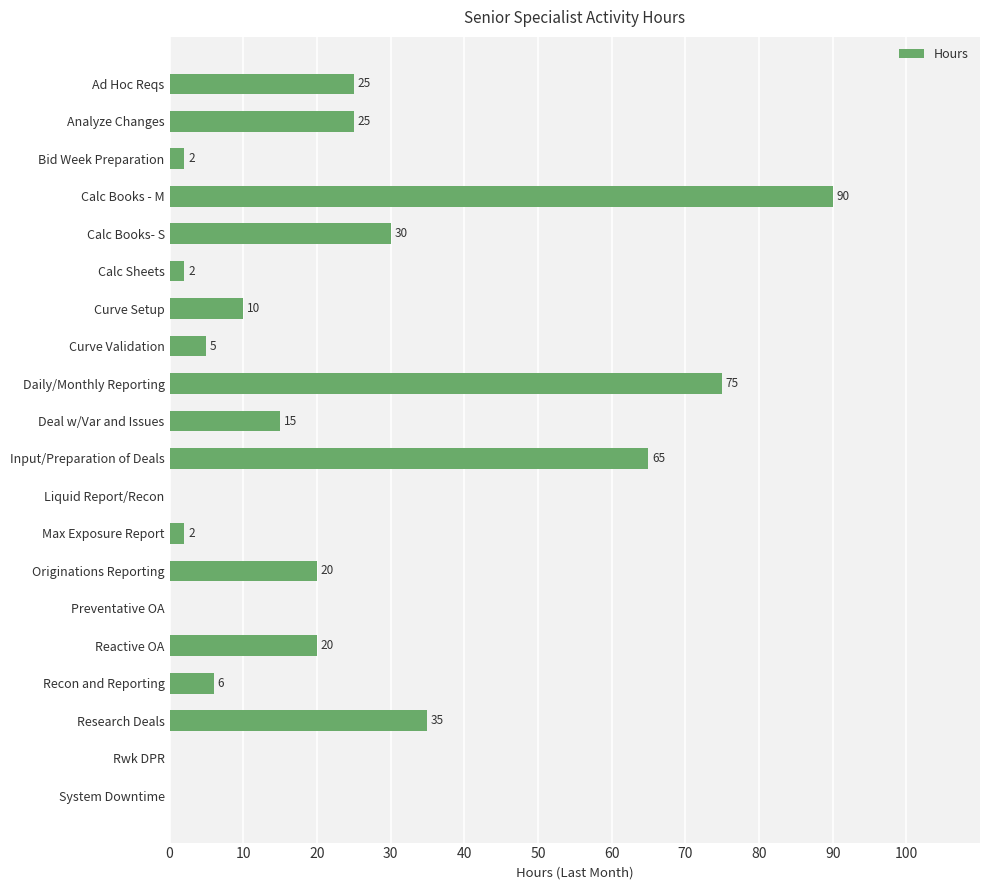

What is the ratio of the value at Reactive OA to the value at Curve Validation?

4.0